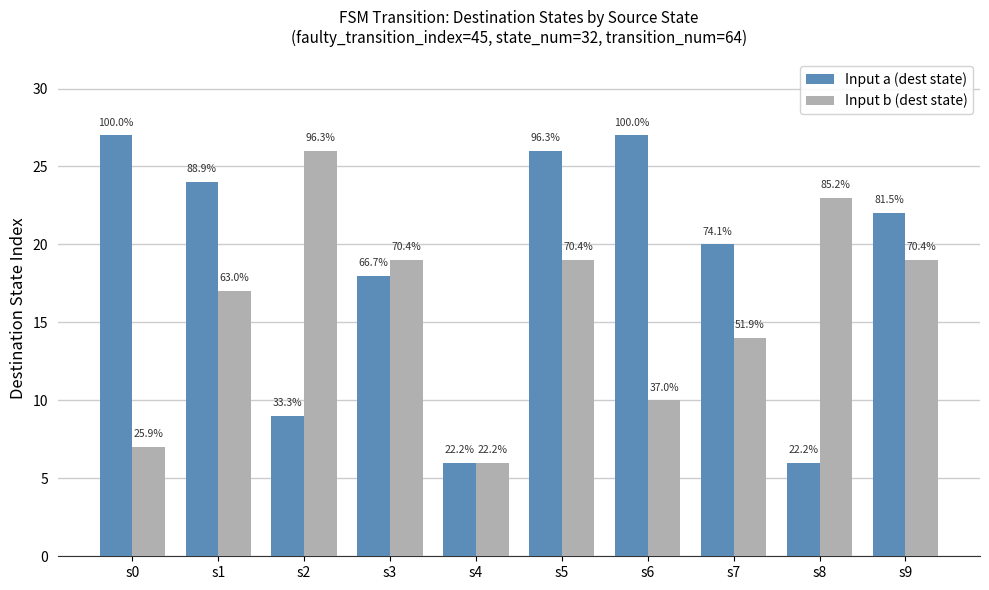

What is the sum of all Input a (dest state) values?

185